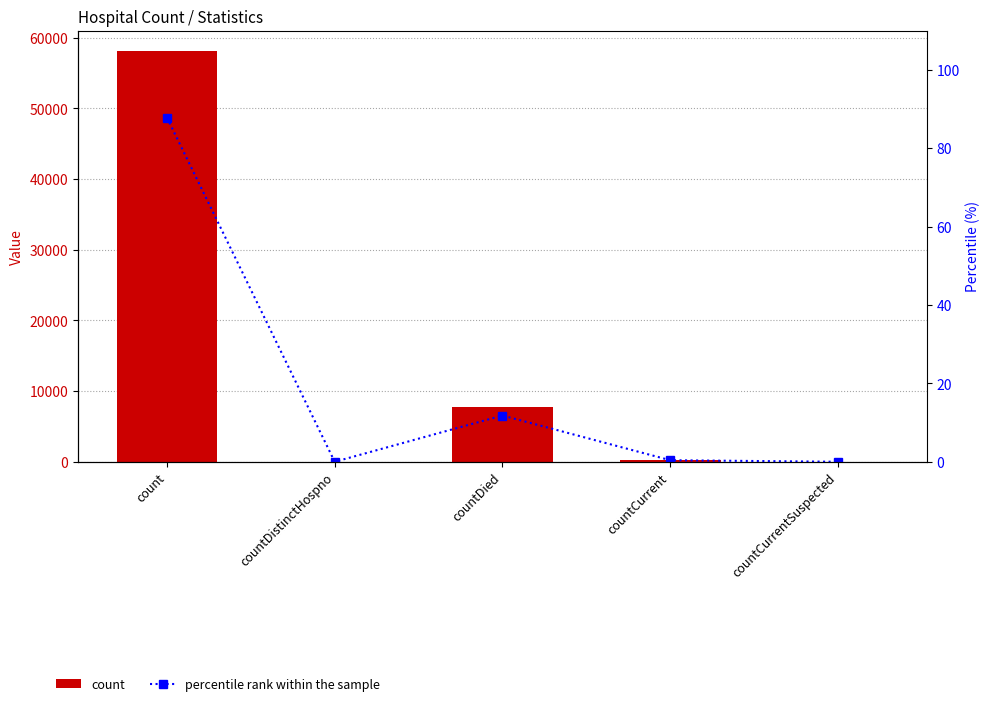

Read the percentile rank within the sample value at countDied.

11.8